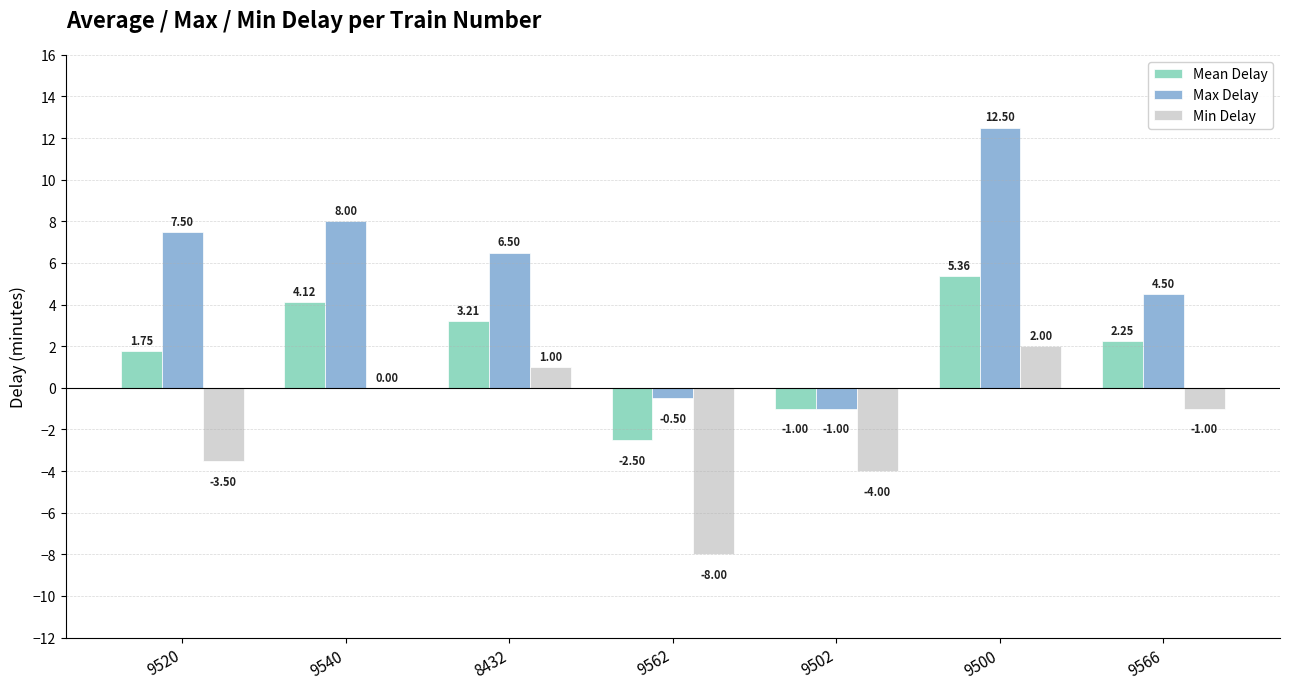

How many values in the Max Delay series exceed 6?

4